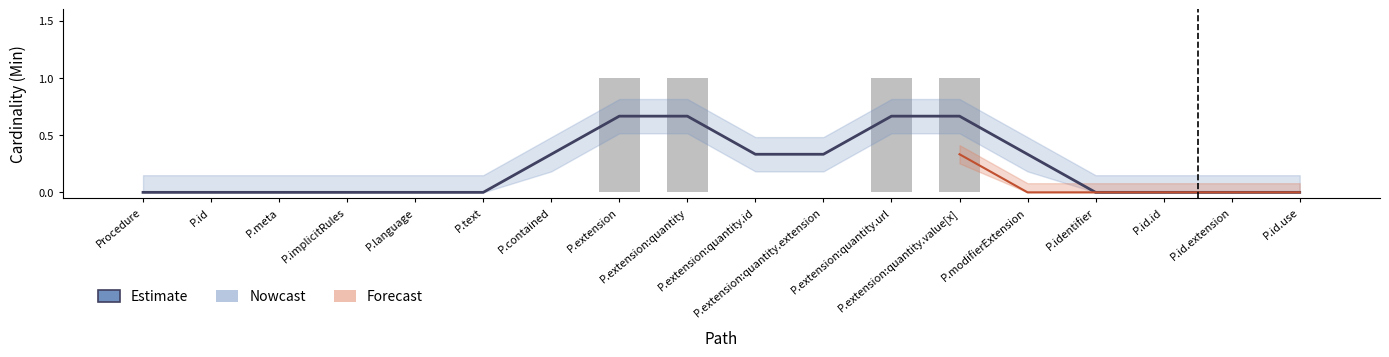

What is the difference between the second highest and second lowest values?

0.7